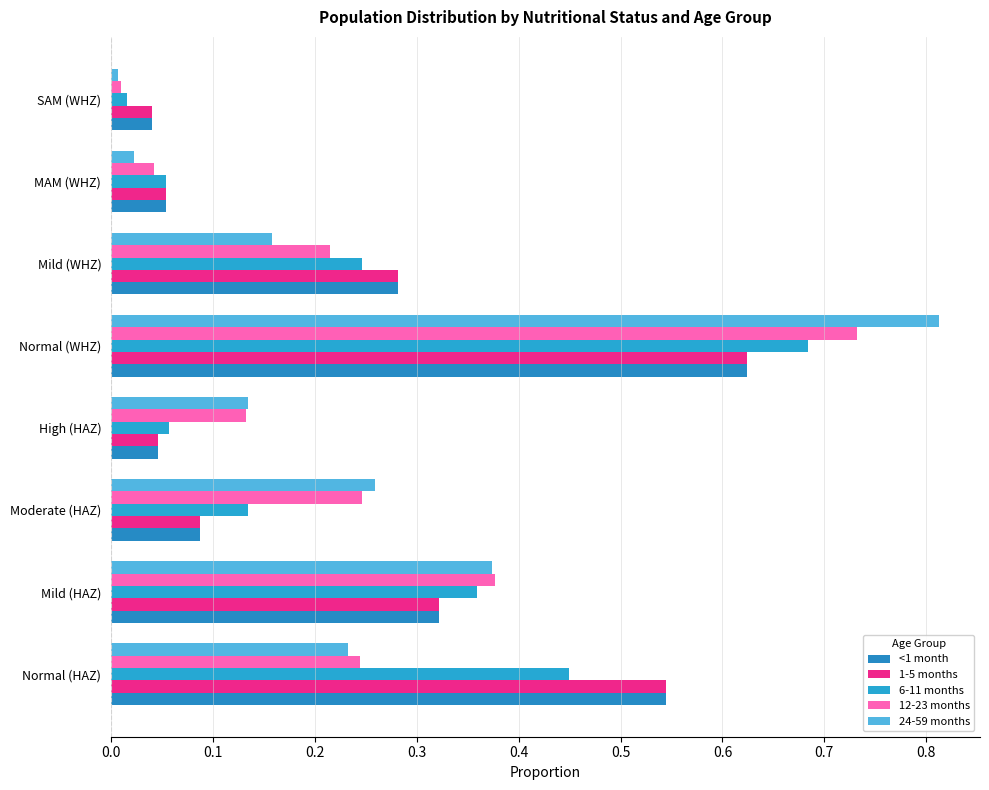

List the series in order of their peak value, highest first.

24-59 months, 12-23 months, 6-11 months, <1 month, 1-5 months